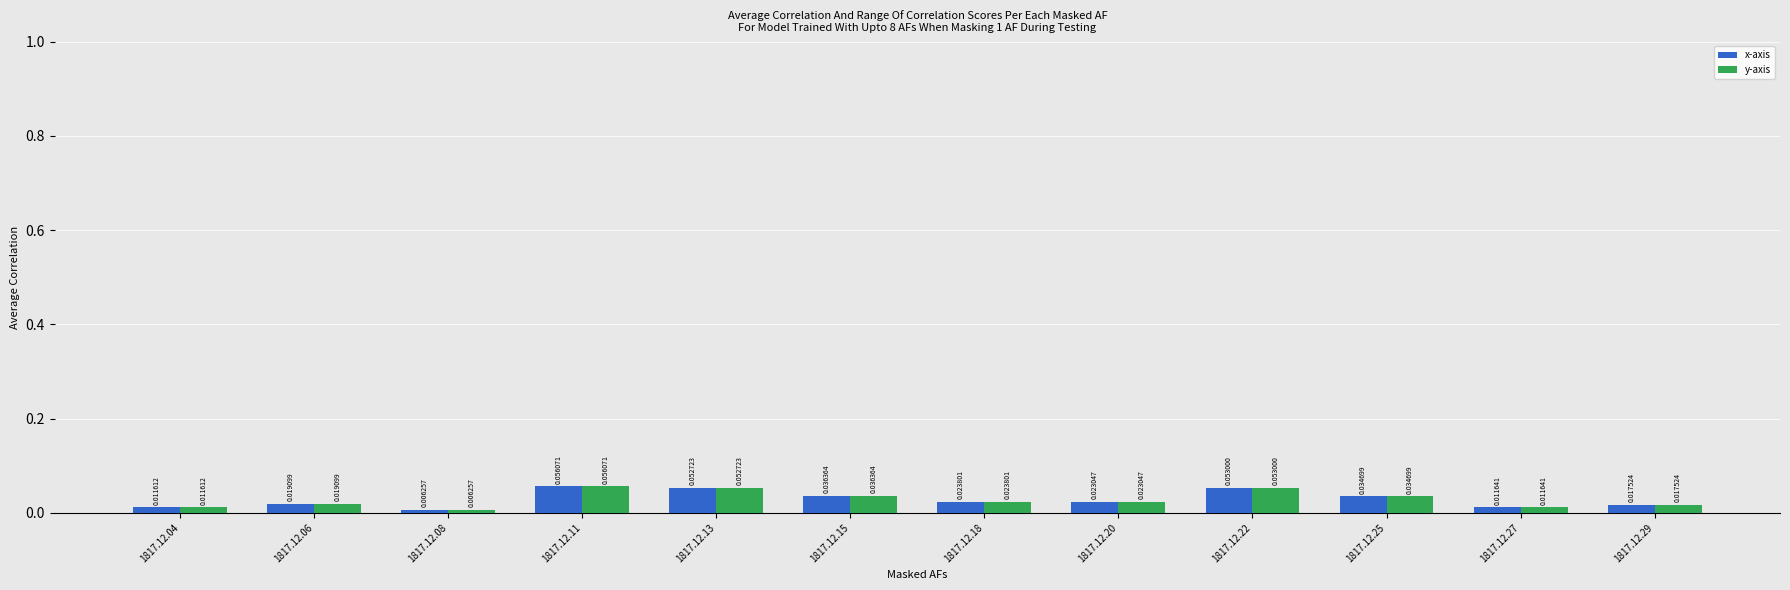

List the labels in order of x-axis value, smallest first.

1817.12.08, 1817.12.04, 1817.12.27, 1817.12.29, 1817.12.06, 1817.12.20, 1817.12.18, 1817.12.25, 1817.12.15, 1817.12.13, 1817.12.22, 1817.12.11